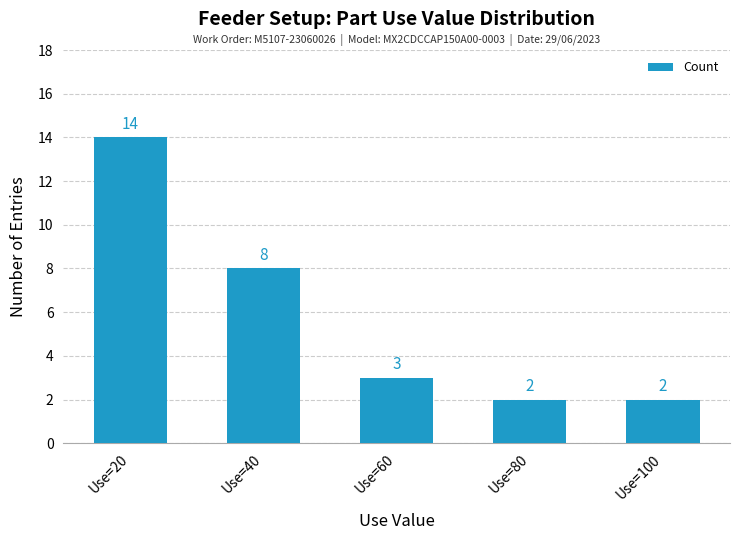

What is the change in value from Use=20 to Use=100?

-12